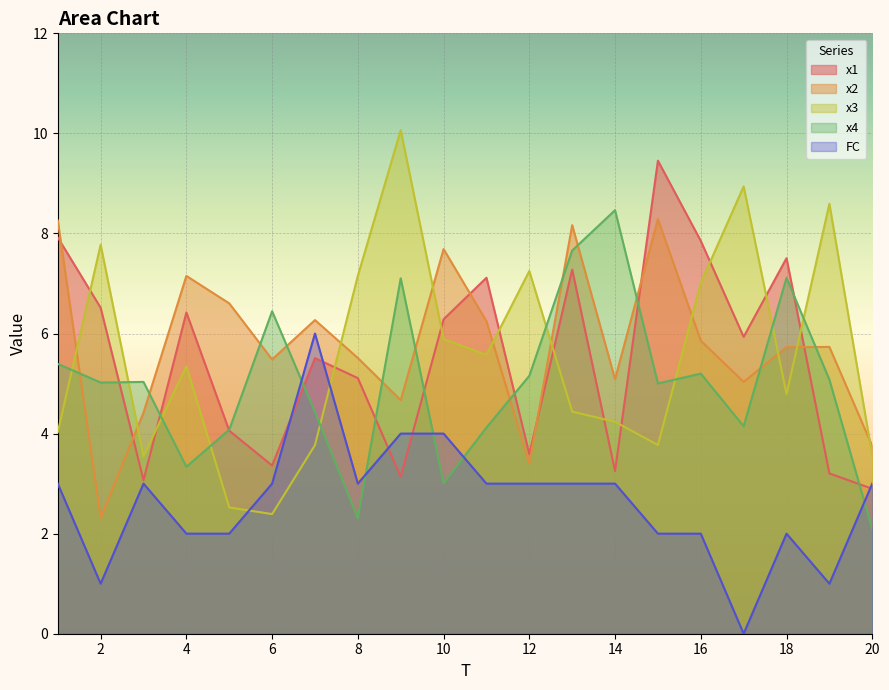

Where is the first local minimum for x3?

3